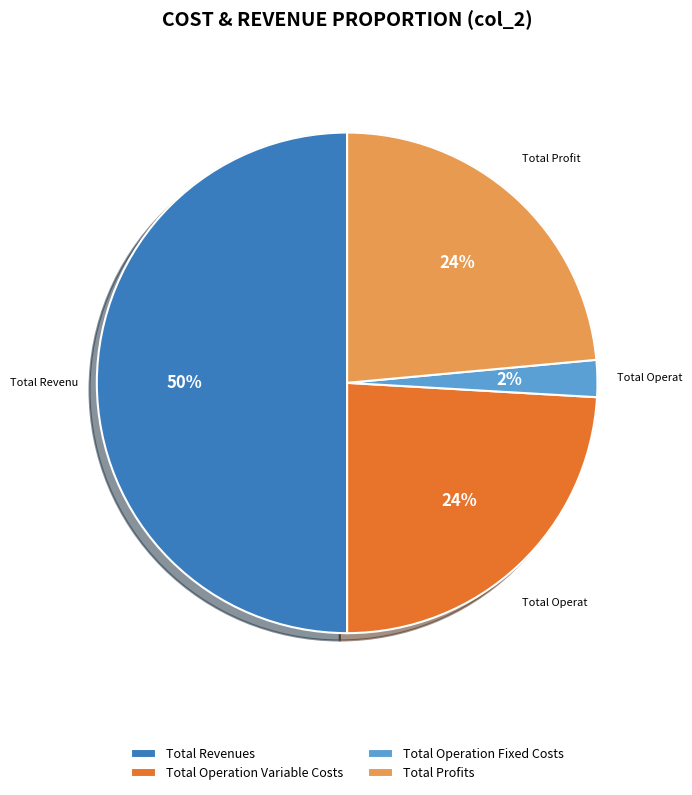

What is the largest slice in the pie chart?

Total Revenues